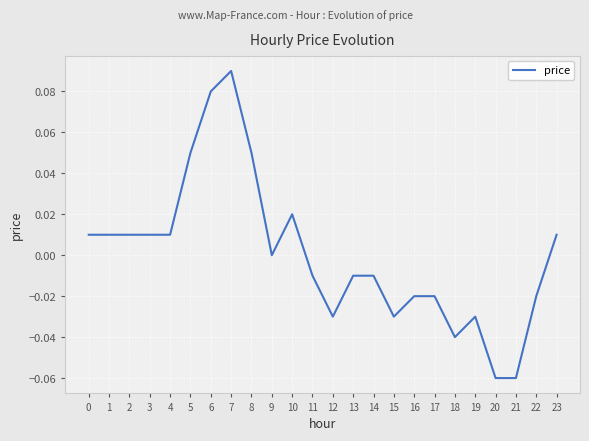

True or false: the data has more than 2 interior local peaks.

True